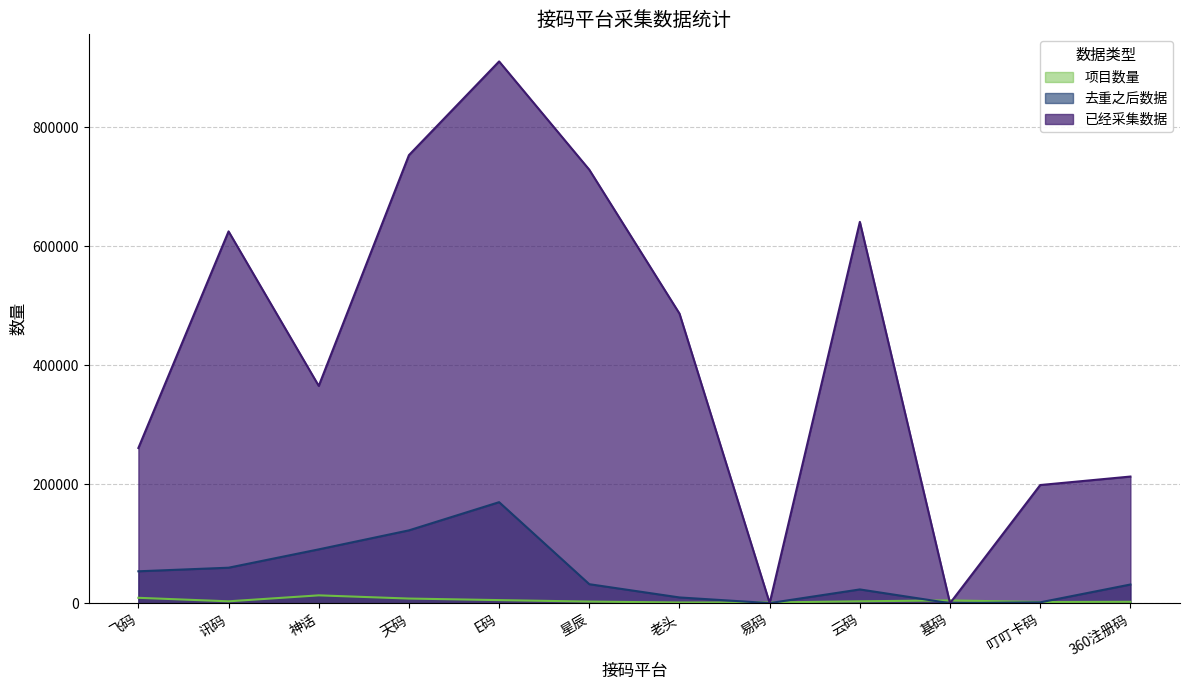

Which series has the largest total across all categories?

已经采集数据